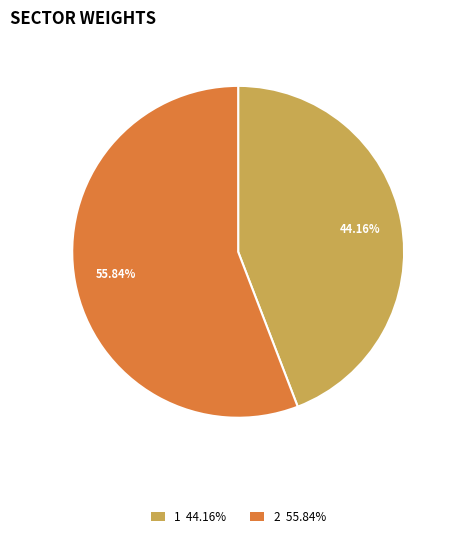

Is there any slice that represents more than half of the pie?

Yes